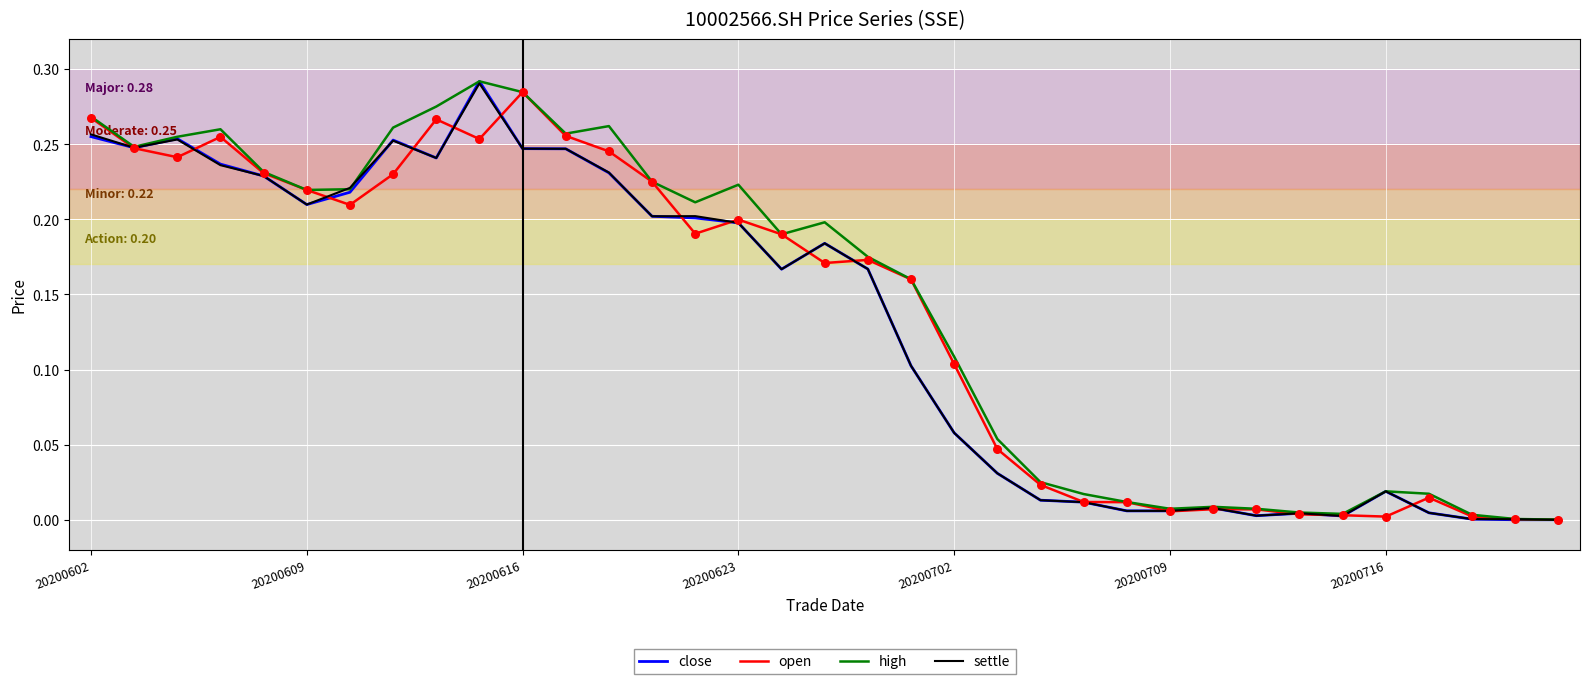

At how many categories does at least one series exceed 0?

35